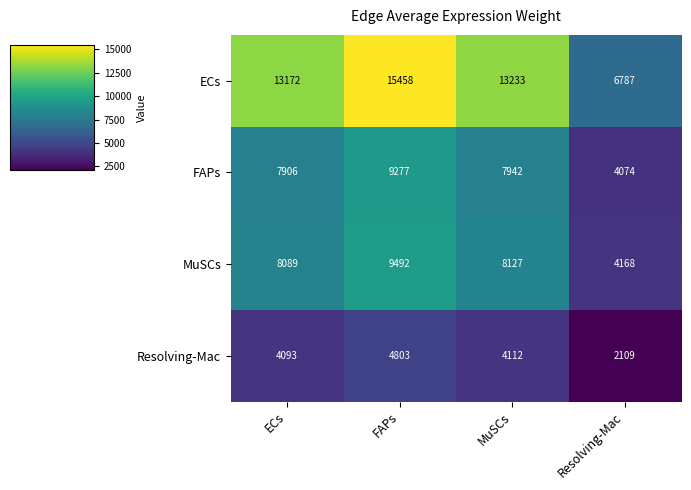

What is the spread (max minus min) of values at ECs?

9079